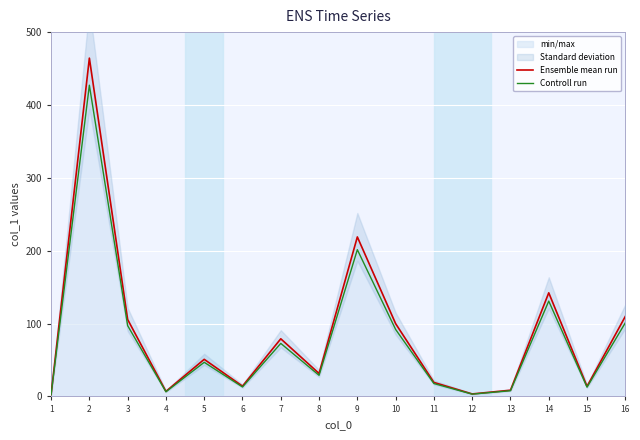

Reading left to right, transcribe all the data shown in this chart.

Ensemble mean run: 1=2.5	2=464.3	3=105.6	4=6.9	5=50.9	6=14.1	7=79.1	8=31.5	9=218.9	10=99.9	11=19.2	12=3.4	13=8.5	14=142.2	15=13.8	16=109.8
Controll run: 1=2.3	2=427.2	3=97.2	4=6.3	5=46.8	6=13.0	7=72.8	8=29.0	9=201.4	10=91.9	11=17.7	12=3.1	13=7.8	14=130.8	15=12.7	16=101.0